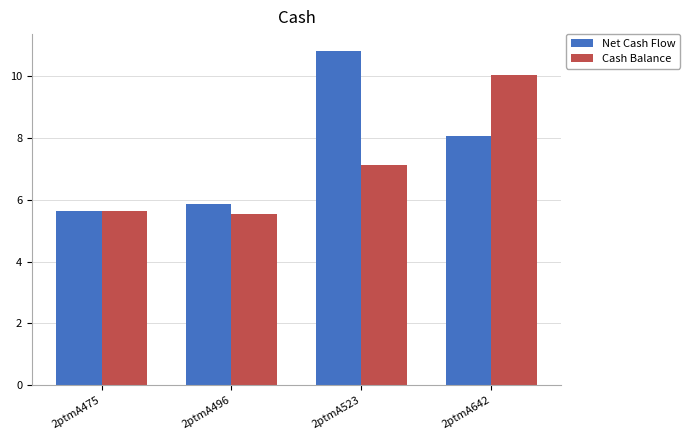

Reading left to right, transcribe all the data shown in this chart.

Net Cash Flow: 5.6	5.9	10.8	8.1
Cash Balance: 5.6	5.5	7.1	10.0